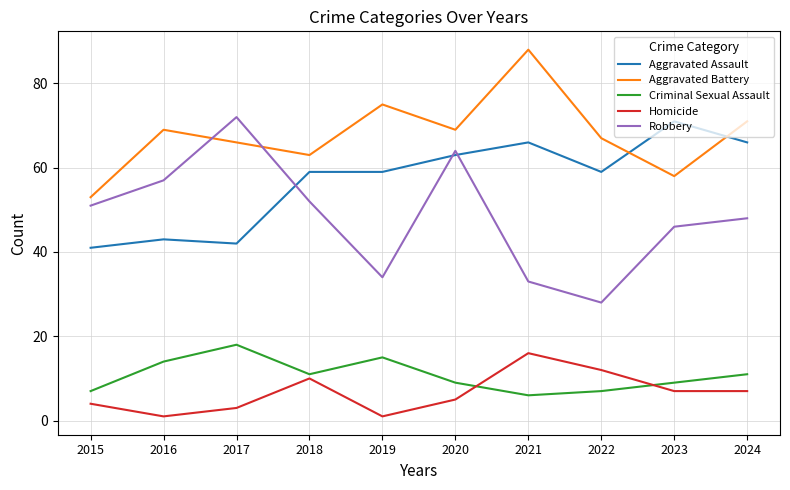

Reading left to right, transcribe all the data shown in this chart.

Aggravated Assault: 2015=41	2016=43	2017=42	2018=59	2019=59	2020=63	2021=66	2022=59	2023=71	2024=66
Aggravated Battery: 2015=53	2016=69	2017=66	2018=63	2019=75	2020=69	2021=88	2022=67	2023=58	2024=71
Criminal Sexual Assault: 2015=7	2016=14	2017=18	2018=11	2019=15	2020=9	2021=6	2022=7	2023=9	2024=11
Homicide: 2015=4	2016=1	2017=3	2018=10	2019=1	2020=5	2021=16	2022=12	2023=7	2024=7
Robbery: 2015=51	2016=57	2017=72	2018=52	2019=34	2020=64	2021=33	2022=28	2023=46	2024=48